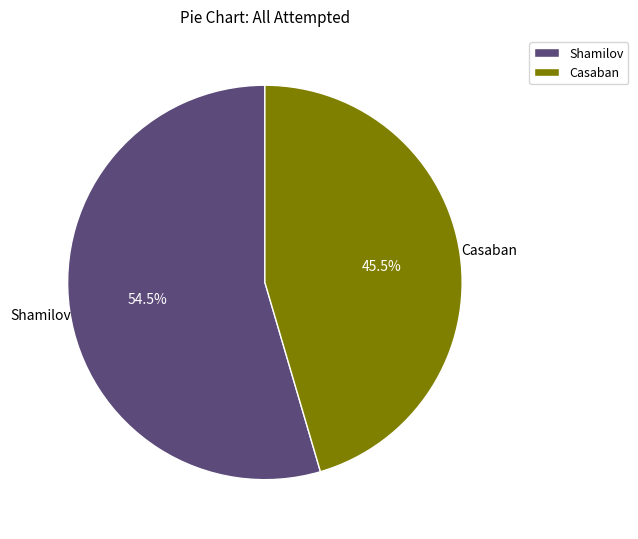

Which category has the smallest portion of the pie?

Casaban